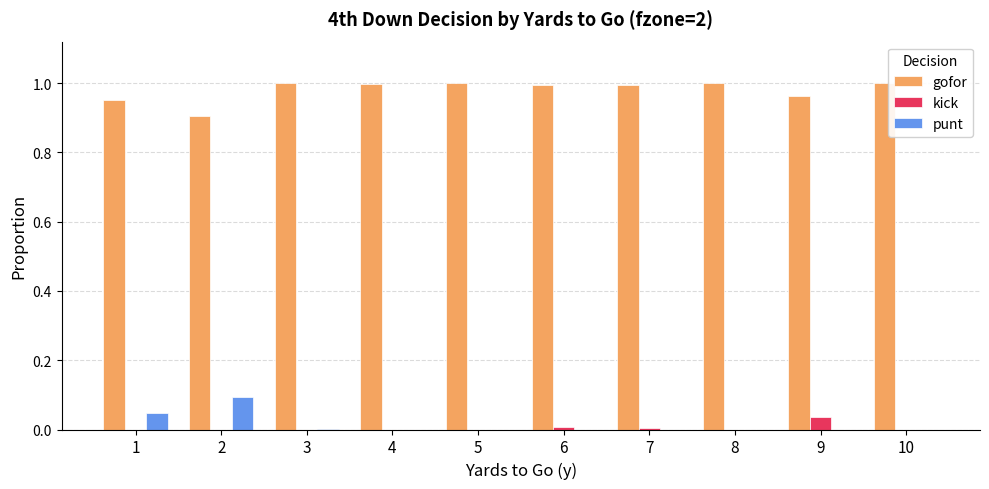

True or false: gofor has a value of 1.0 at 1.

True